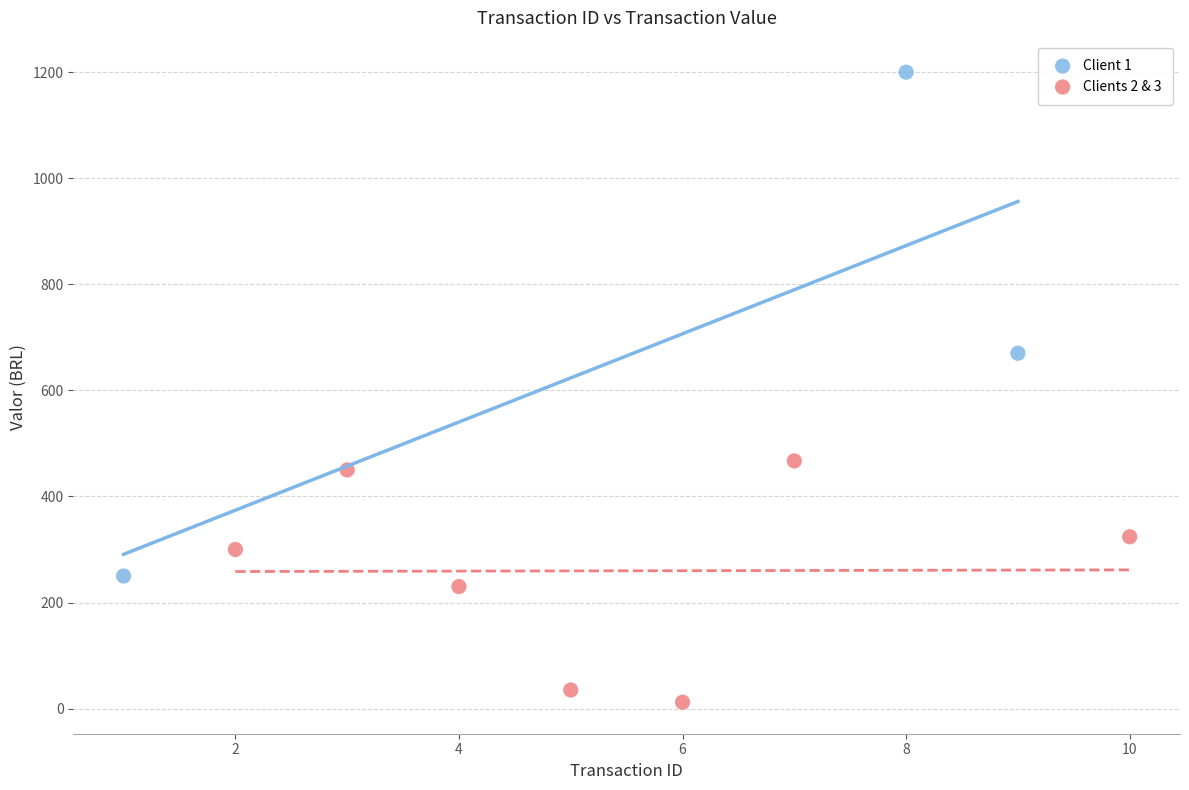

Which series contains the lowest Y value?

Clients 2 & 3